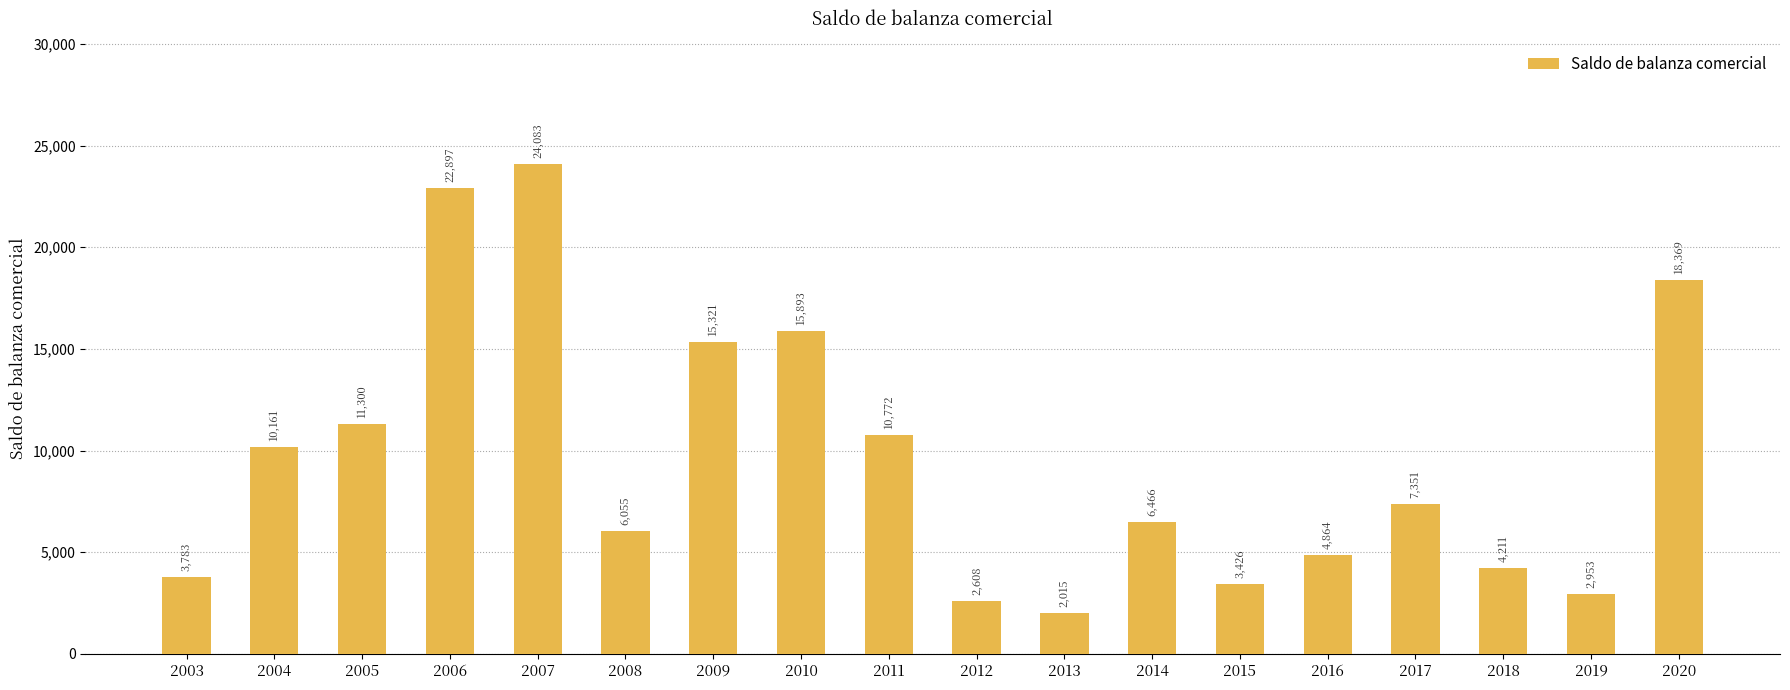

What is the sum of all values?

172528